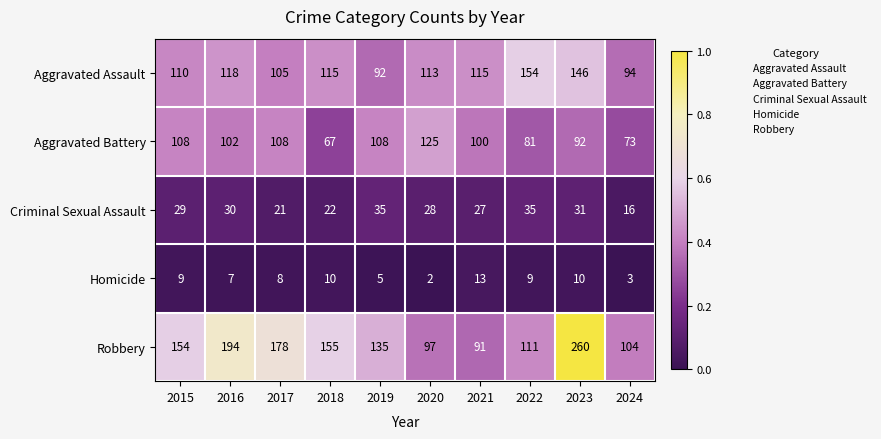

Which series has the largest total across all categories?

Robbery